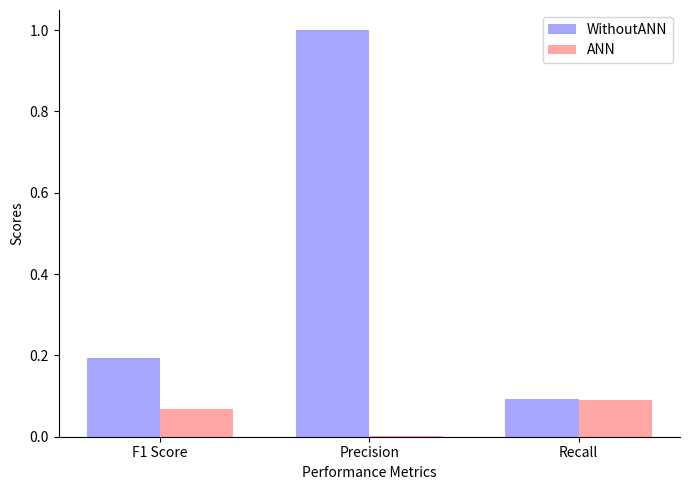

The ANN series shows 0.1 at F1 Score. True or false?

True